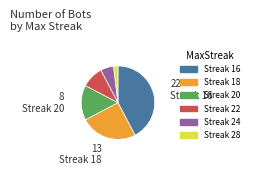

How many segments does this pie chart have?

6